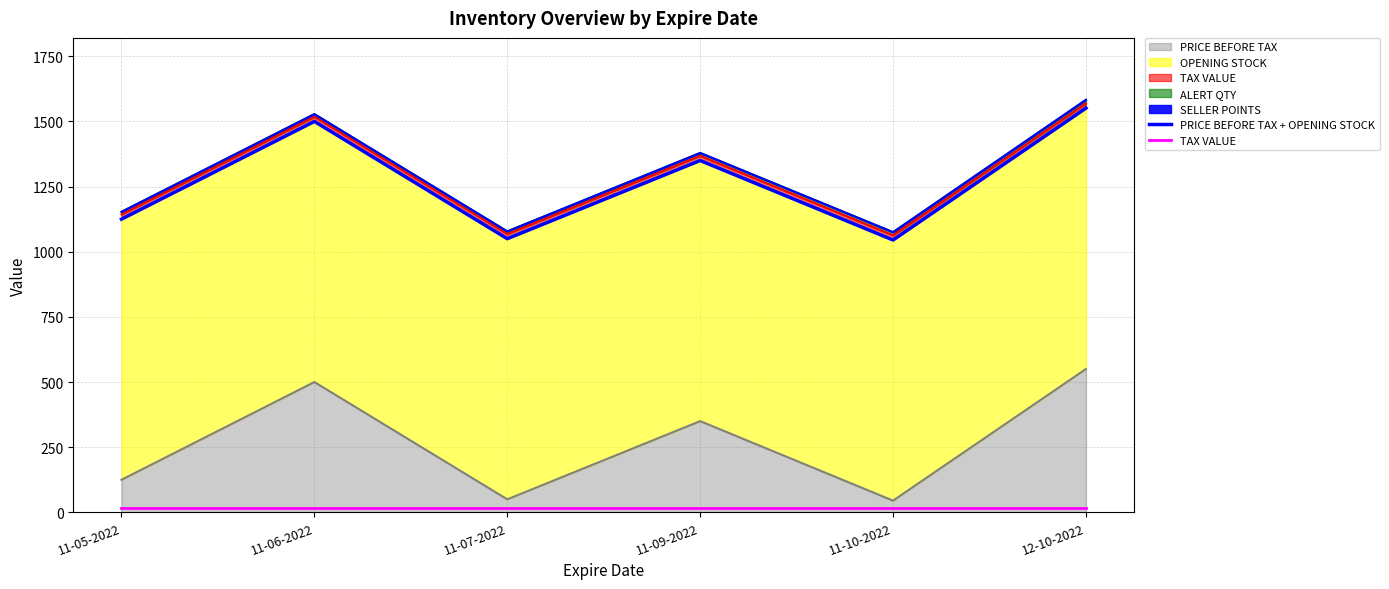

What is the value of the PRICE BEFORE TAX + OPENING STOCK point at the 2nd from the left?

1500